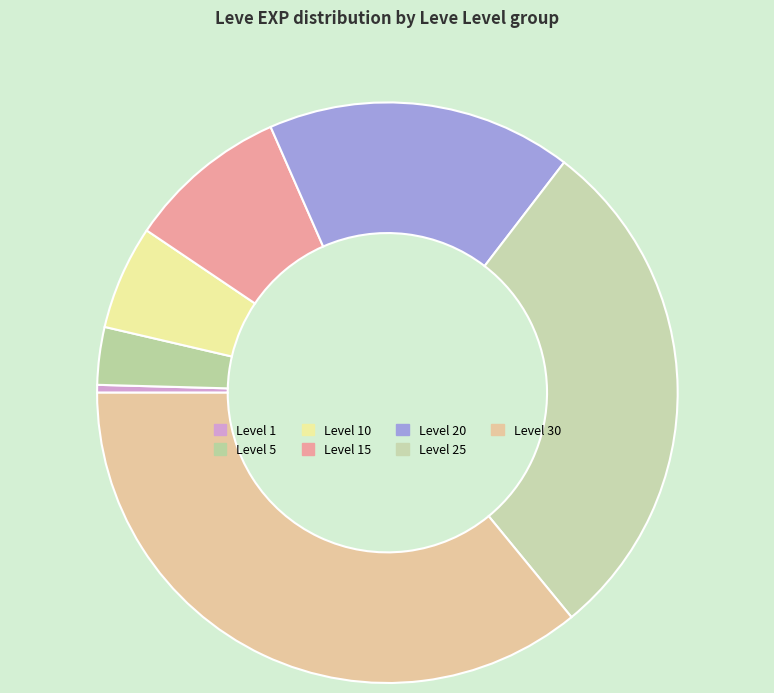

Combined, do Level 10 and Level 30 account for over 50%?

No